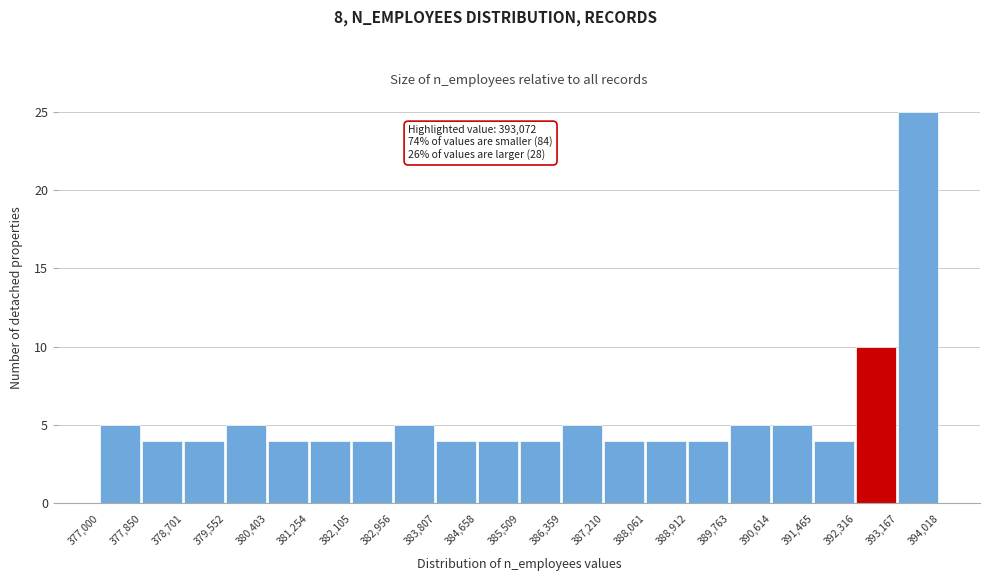

Over which range of the x-axis is the bar tallest?

393,167 to 394,018